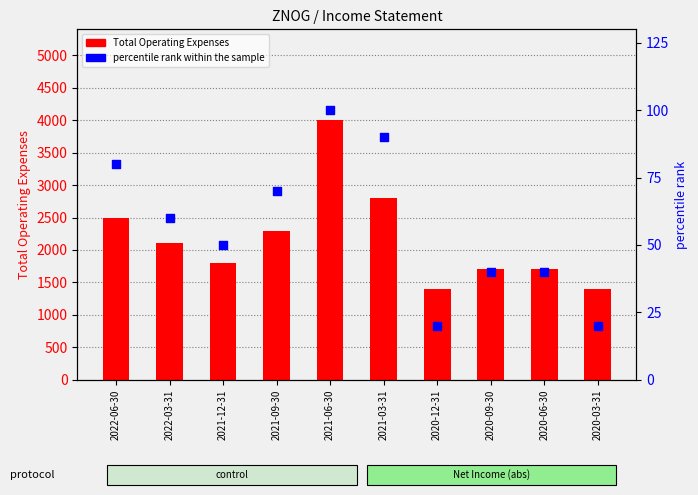

Which series has the largest total across all categories?

Total Operating Expenses